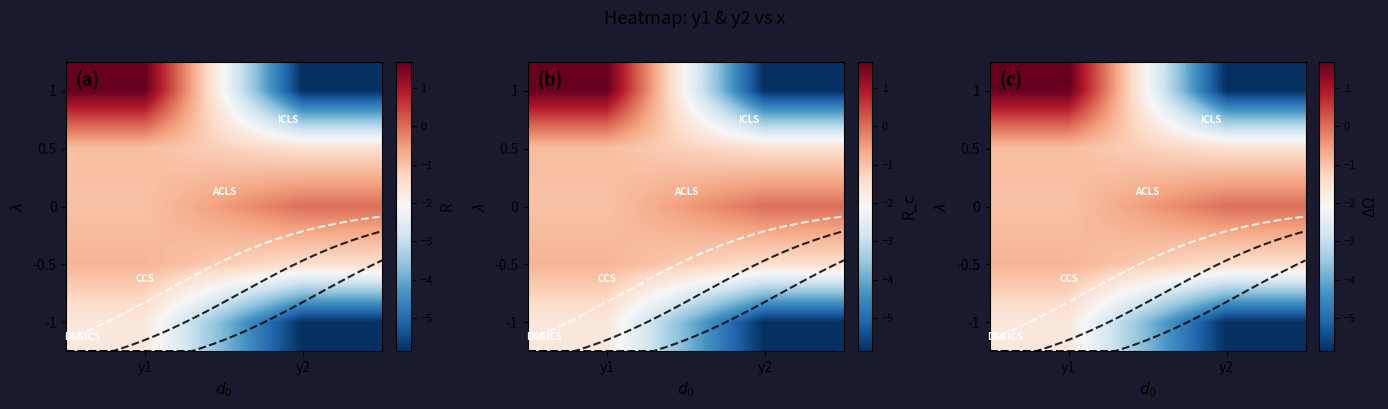

What is the difference between the 0 values at y2 and y1?

1.0